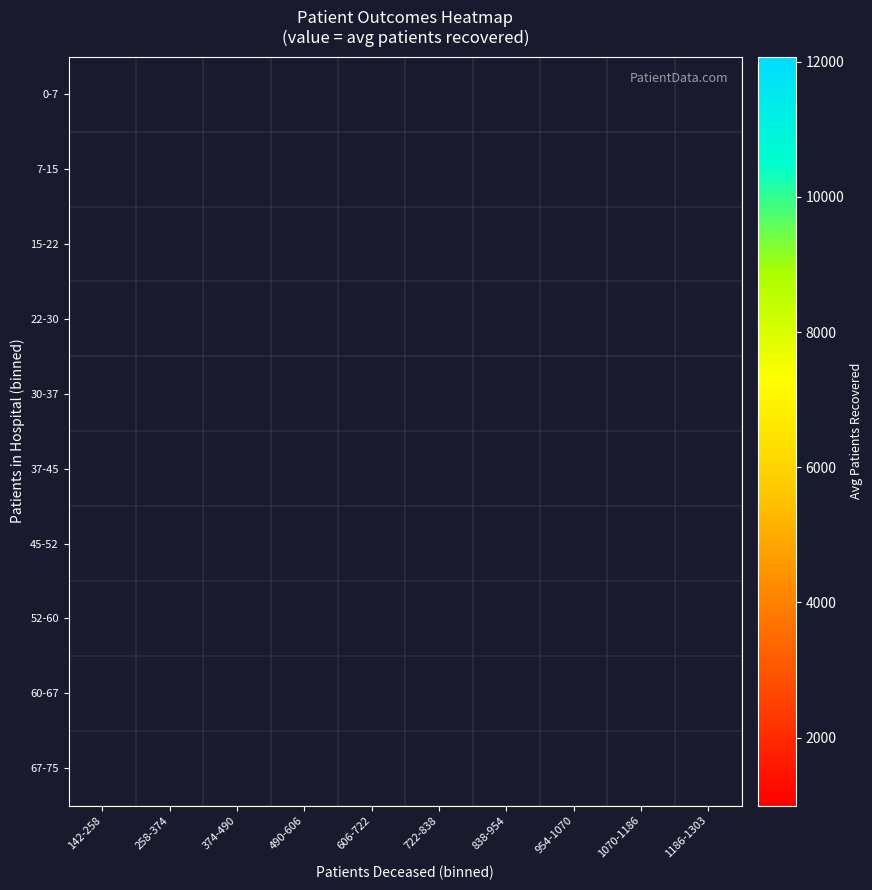

Count the number of categories in the chart.

10